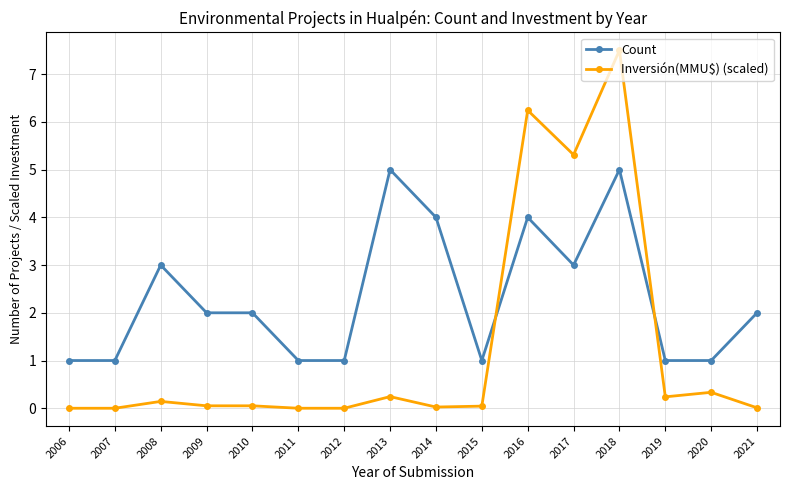

Rank the series by their average value, from highest to lowest.

Count, Inversión(MMU$) (scaled)